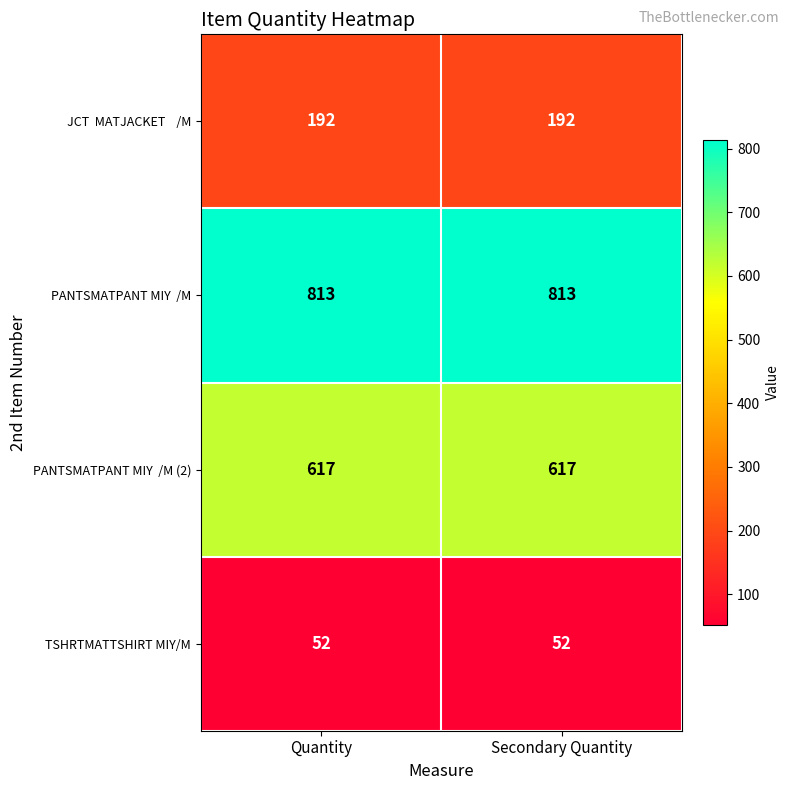

What is the difference between the highest and lowest values at Secondary Quantity?

761